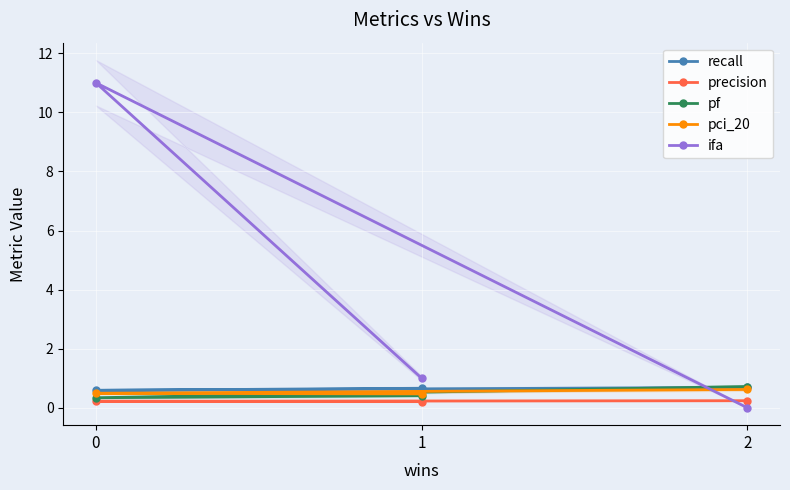

What is the label of the 3rd point from the left?

2